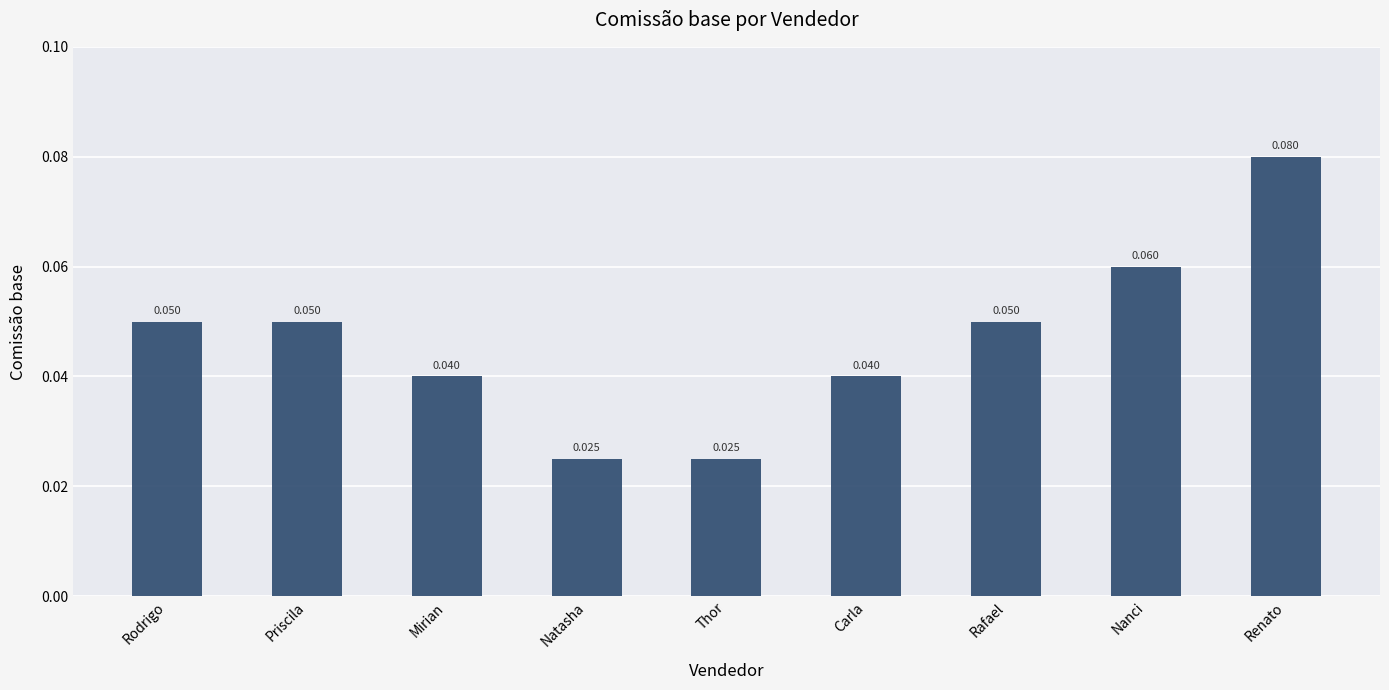

Count the number of data series in this chart.

1